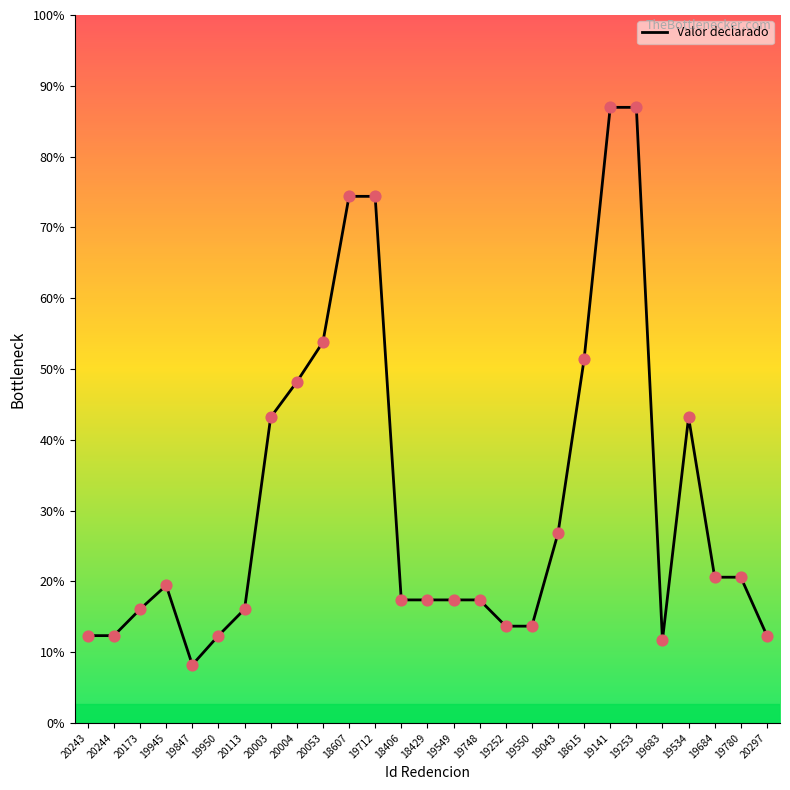

Approximately how many times larger is the value at 20173 compared to 19043?

0.6